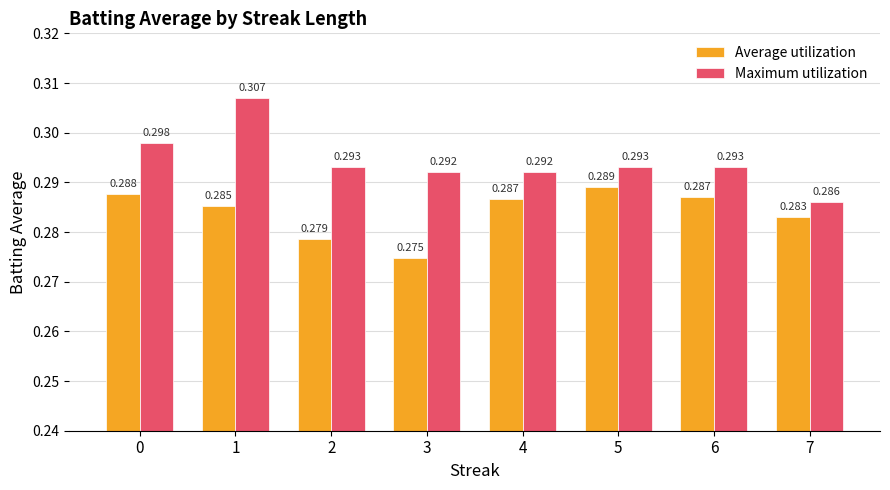

Which series has the largest range (max minus min)?

Maximum utilization